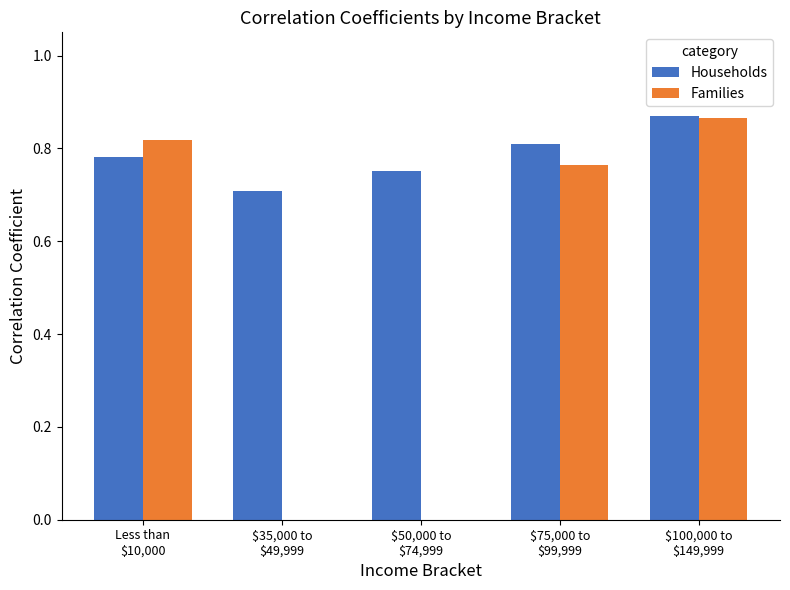

Which series has the largest total across all categories?

Households